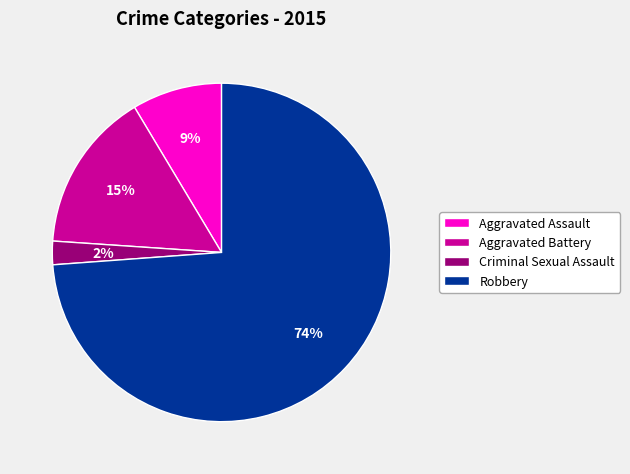

Which slice is the smallest?

Criminal Sexual Assault